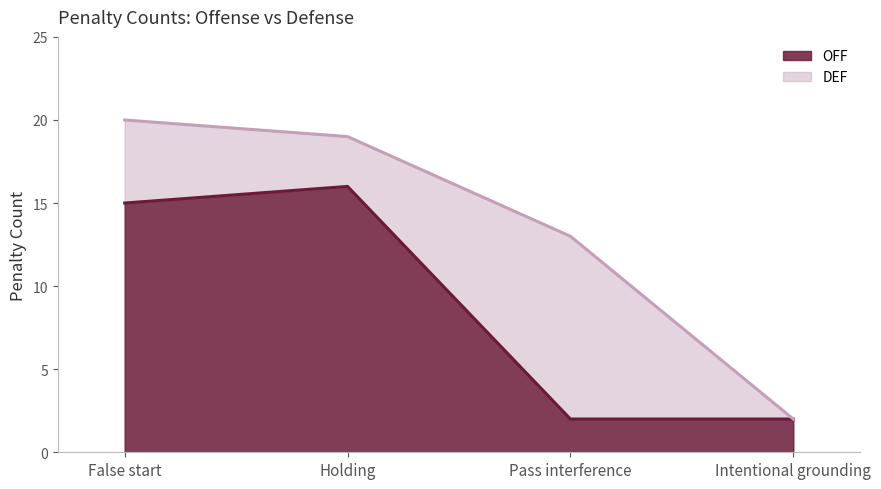

Where is the first local maximum?

Holding